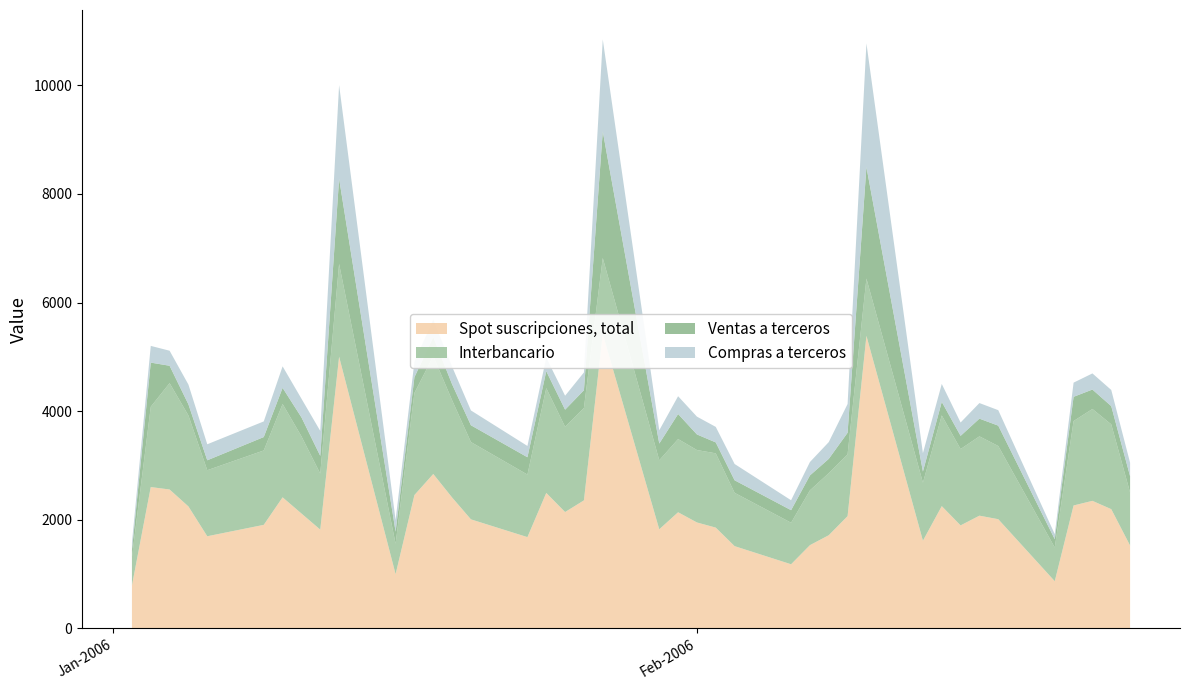

Reading right to left, list all the values displayed in this chart.

Spot suscripciones, total: 1524	2194	2347	2262	867	2009	2074	1895	2250	1613	5386	2066	1714	1531	1179	1513	1854	1949	2137	1823	5422	2356	2141	2493	1679	2006	2409	2842	2454	997	5002	1817	2114	2412	1905	1695	2244	2556	2601	788
Interbancario: 977	1562	1692	1555	621	1348	1461	1406	1671	1068	1055	1139	1143	1009	765	982	1368	1334	1348	1271	1398	1702	1570	1930	1152	1424	1791	2170	1880	560	1708	1032	1422	1719	1370	1216	1675	1959	1479	520
Ventas a terceros: 299	335	358	446	152	375	326	243	249	205	2053	396	263	275	231	231	201	287	461	308	2331	326	315	312	319	309	294	352	290	222	1571	326	349	297	247	183	205	320	813	127
Compras a terceros: 249	298	297	261	94	285	287	246	330	339	2278	530	309	247	183	300	286	328	328	245	1694	328	257	250	208	273	324	319	284	216	1723	460	344	396	288	295	364	277	308	141